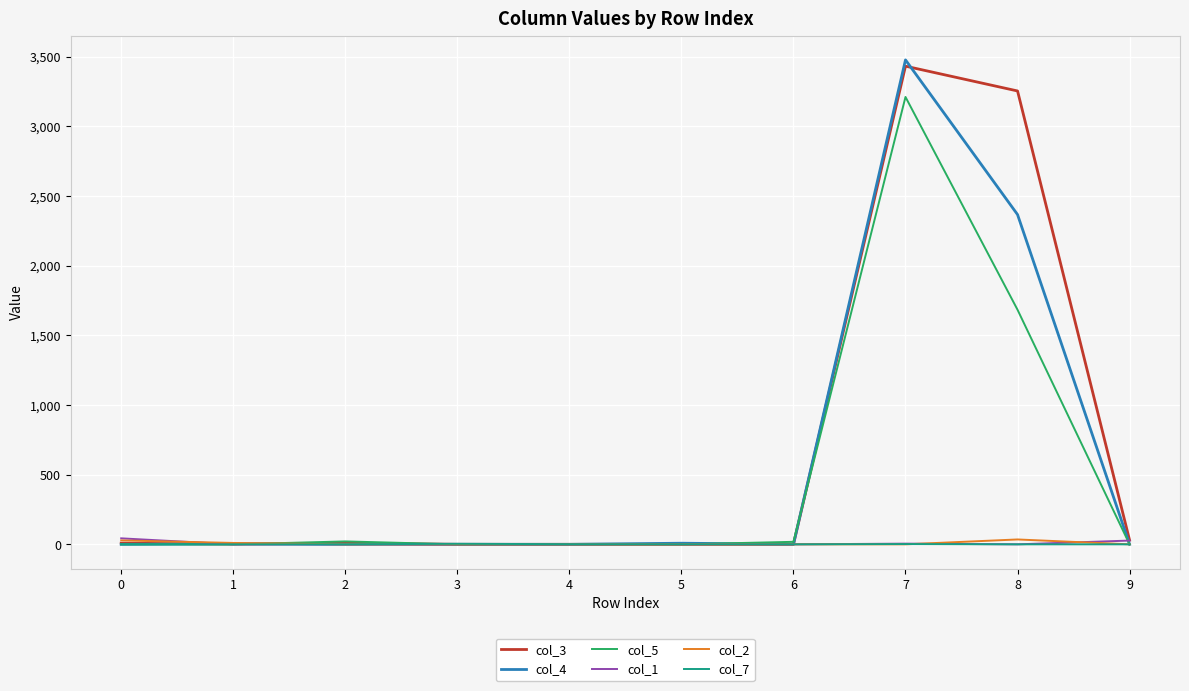

The value of col_5 at 5 is 0. True or false?

True